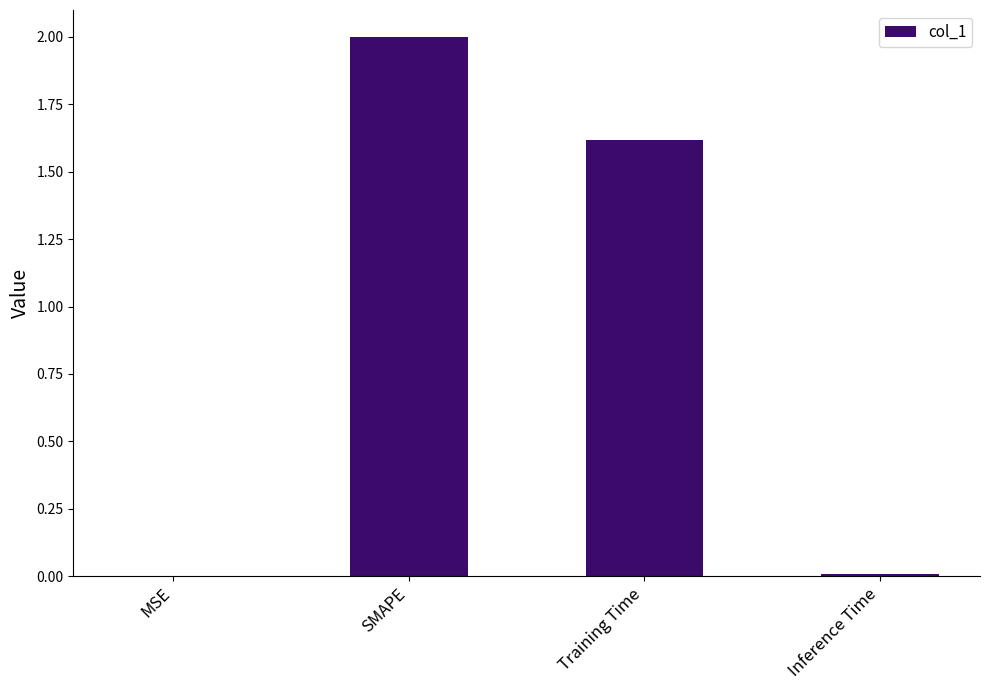

Between SMAPE and Training Time, which is larger?

SMAPE